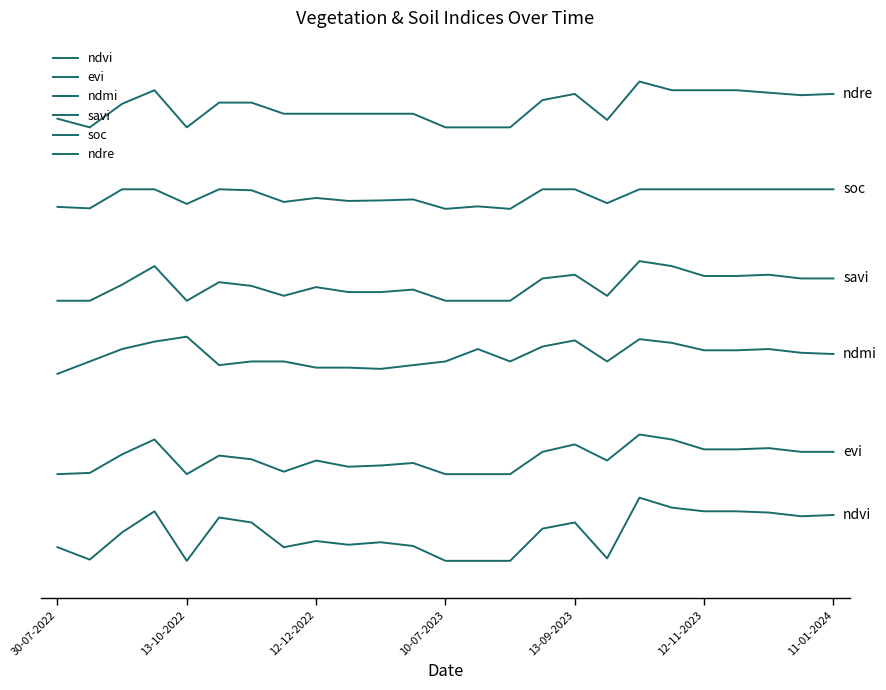

Does the chart have visible grid lines?

No